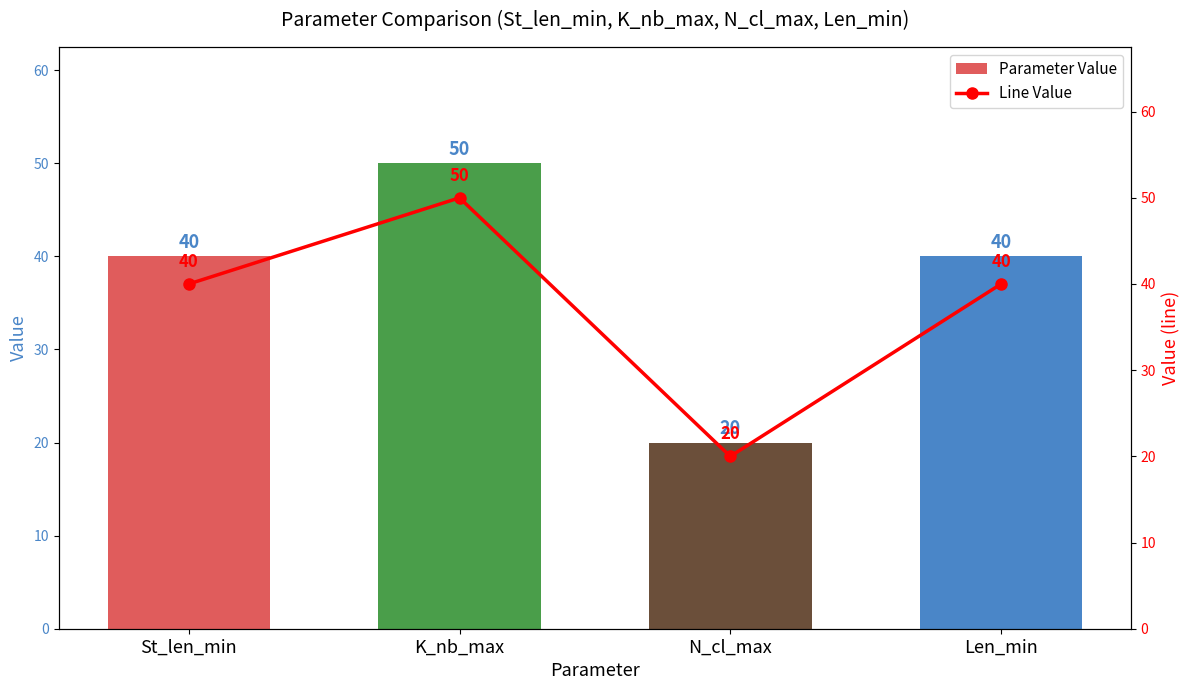

Reading left to right, list all the values displayed in this chart.

Parameter Value: St_len_min=40	K_nb_max=50	N_cl_max=20	Len_min=40
Line Value: St_len_min=40	K_nb_max=50	N_cl_max=20	Len_min=40